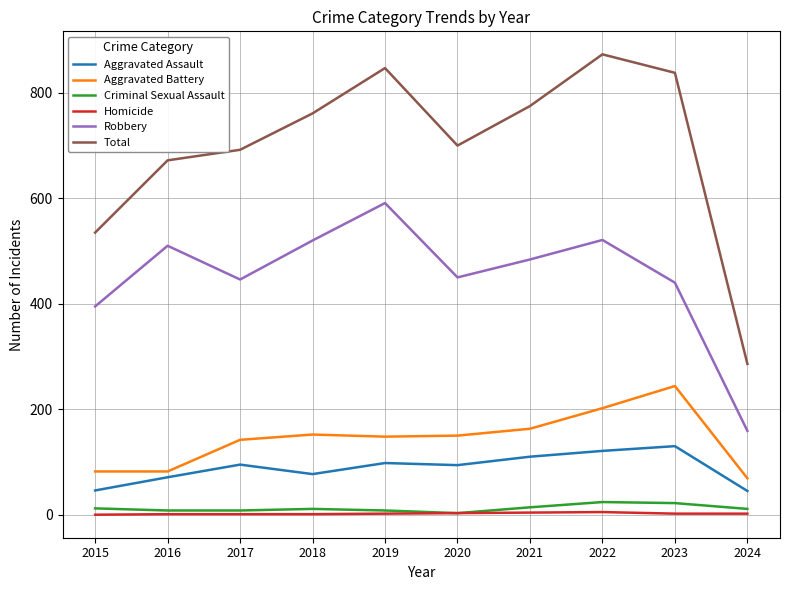

True or false: Homicide and Aggravated Assault cross at least once.

False